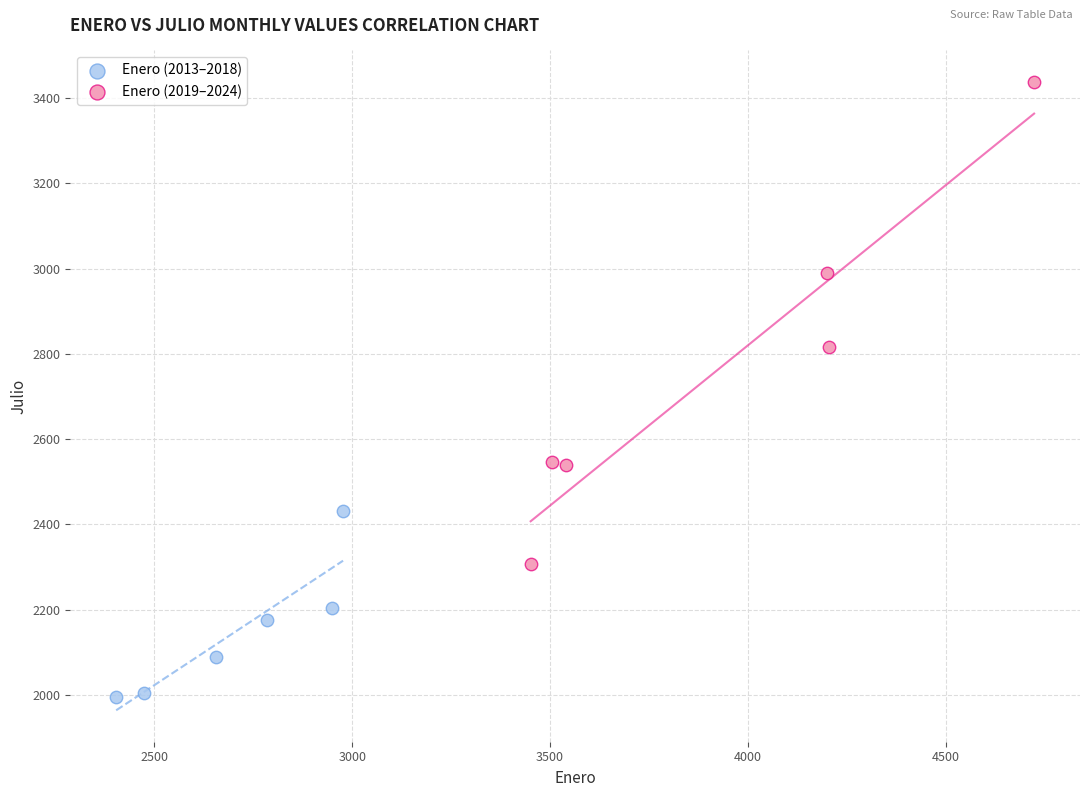

Which series has the widest spread of Y values?

Enero (2019–2024)